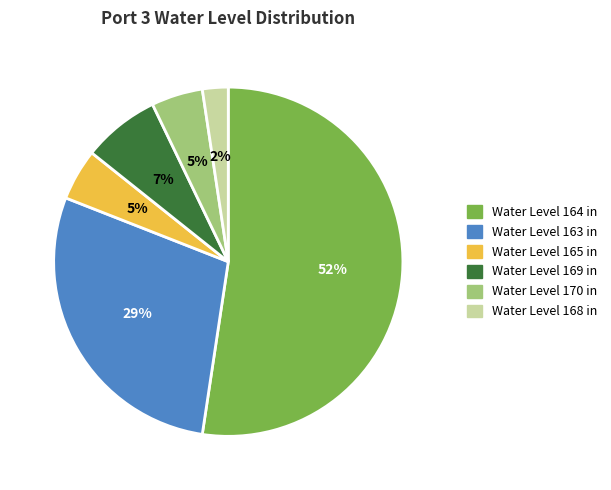

To the nearest percent, what portion does Water Level 164 in represent?

52%